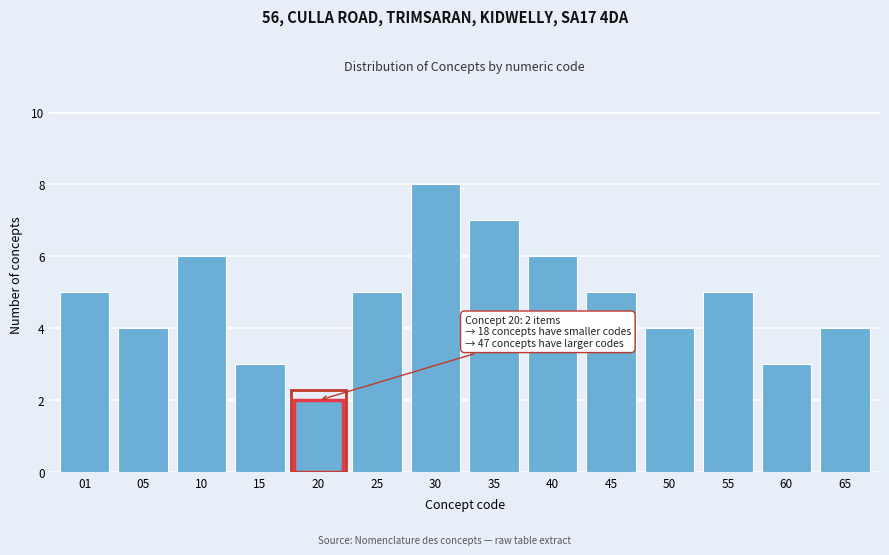

Reading left to right, what are all the values shown in this chart?

5	4	6	3	2	5	8	7	6	5	4	5	3	4